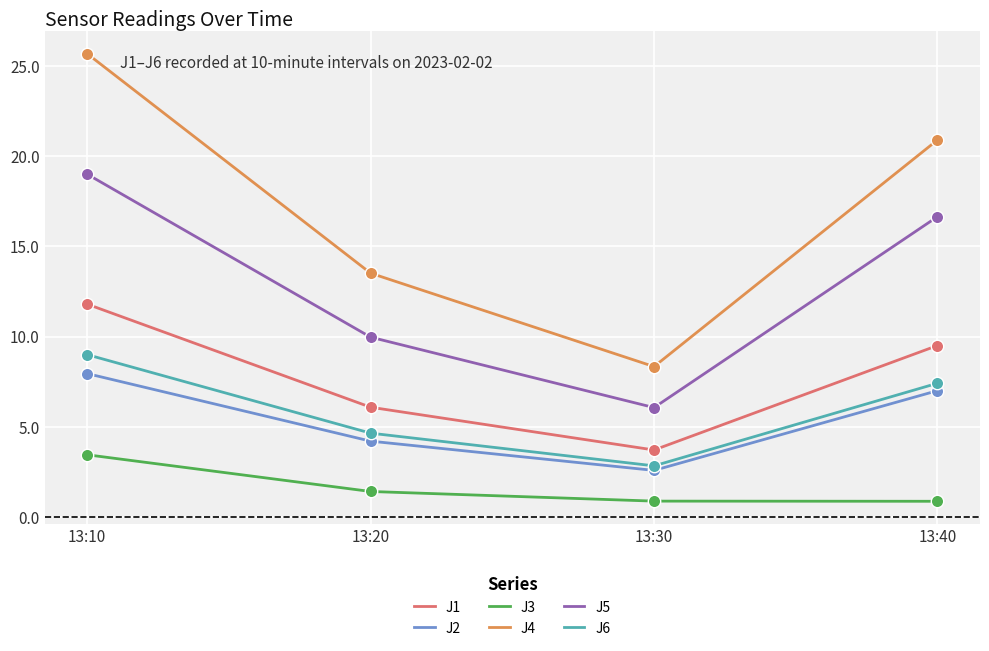

Is the value of J2 at 13:10 greater than the value of J3 at 13:30?

Yes